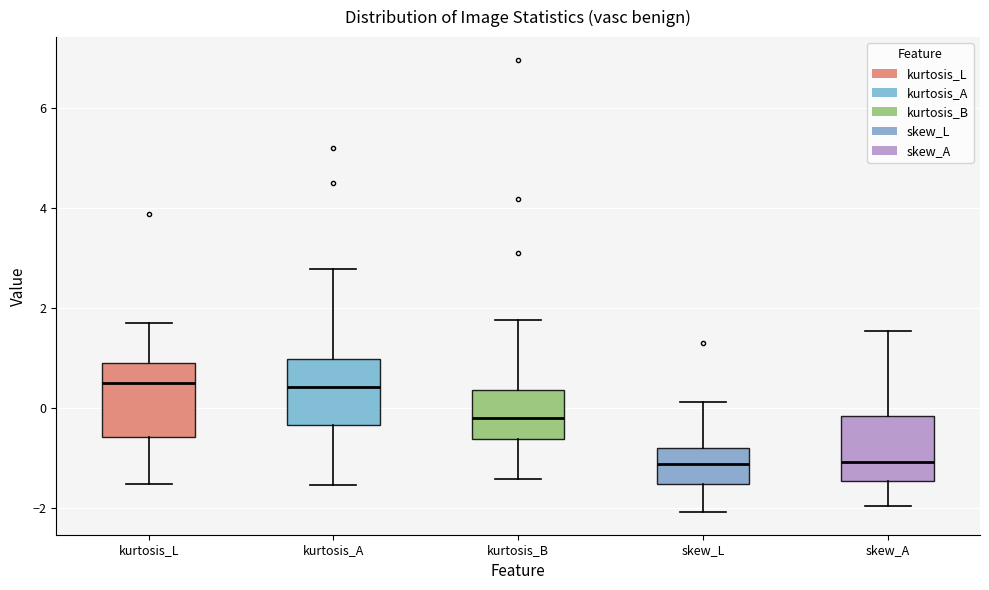

Reading left to right, read every box against the y-axis: the position of its median line, the range the box covers, and the ends of its whiskers. The values are not printed on the chart, so give them approximately, as read against the axis.

kurtosis_L: median 0.6, box -0.6 to 1.0, whiskers -1.6 to 1.8
kurtosis_A: median 0.4, box -0.4 to 1.0, whiskers -1.6 to 2.8
kurtosis_B: median -0.2, box -0.6 to 0.4, whiskers -1.4 to 1.8
skew_L: median -1.2, box -1.6 to -0.8, whiskers -2.0 to 0.2
skew_A: median -1.0, box -1.4 to -0.2, whiskers -2.0 to 1.6